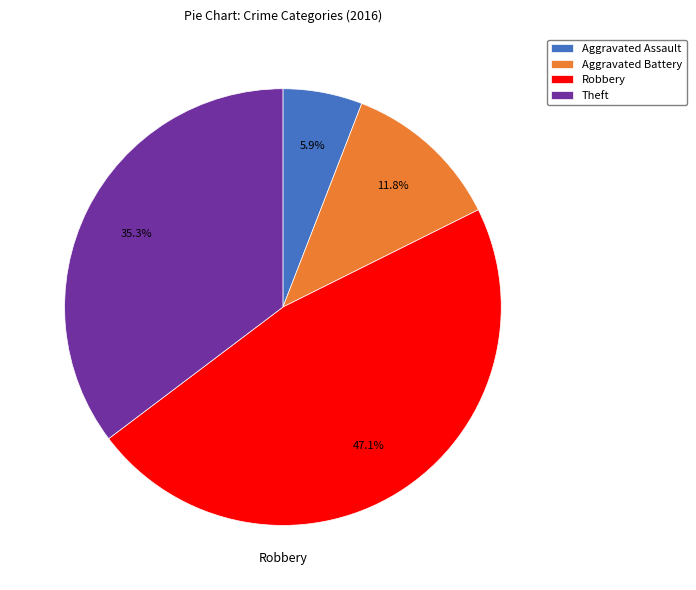

To the nearest percent, what is the difference between the Theft and Robbery slice percentages?

12%